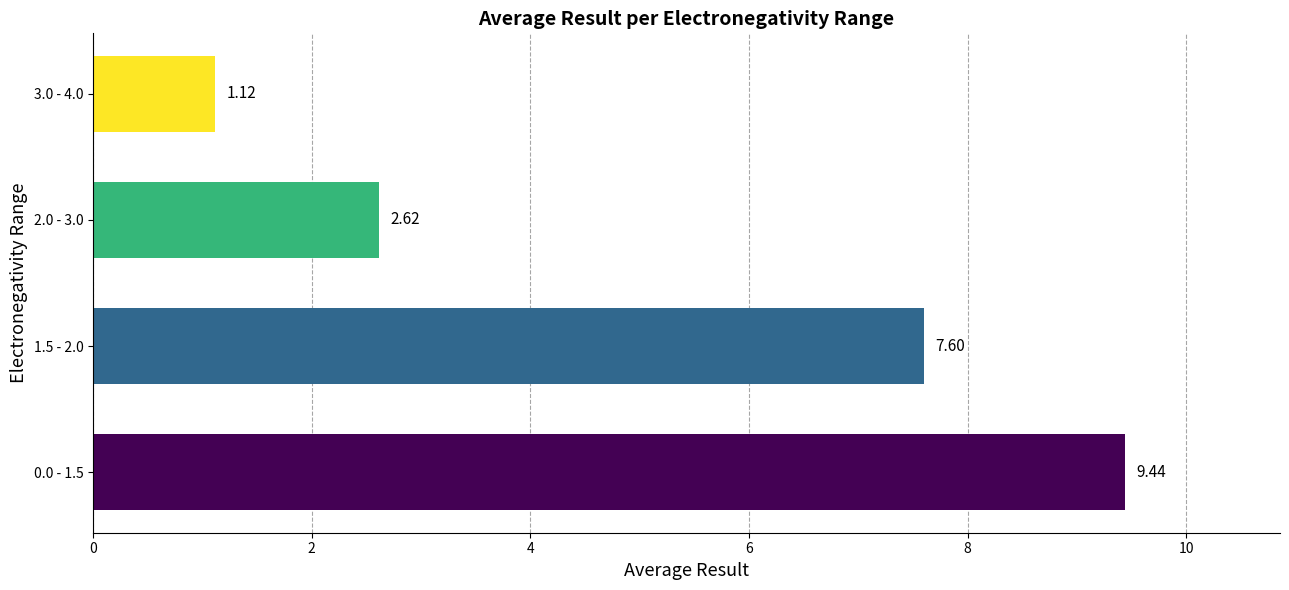

Rank the categories by value from highest to lowest.

0.0 - 1.5, 1.5 - 2.0, 2.0 - 3.0, 3.0 - 4.0